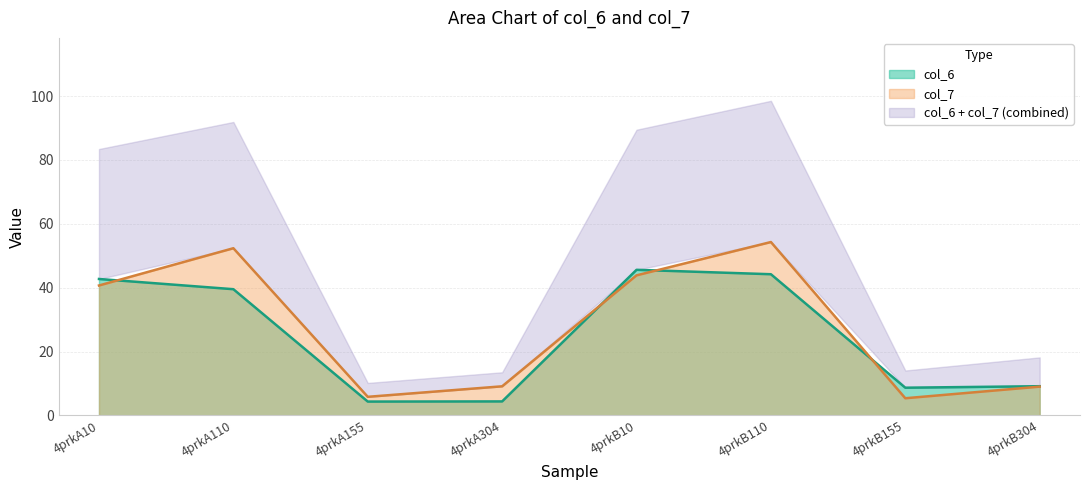

List the series in order of their peak value, lowest first.

col_6, col_7